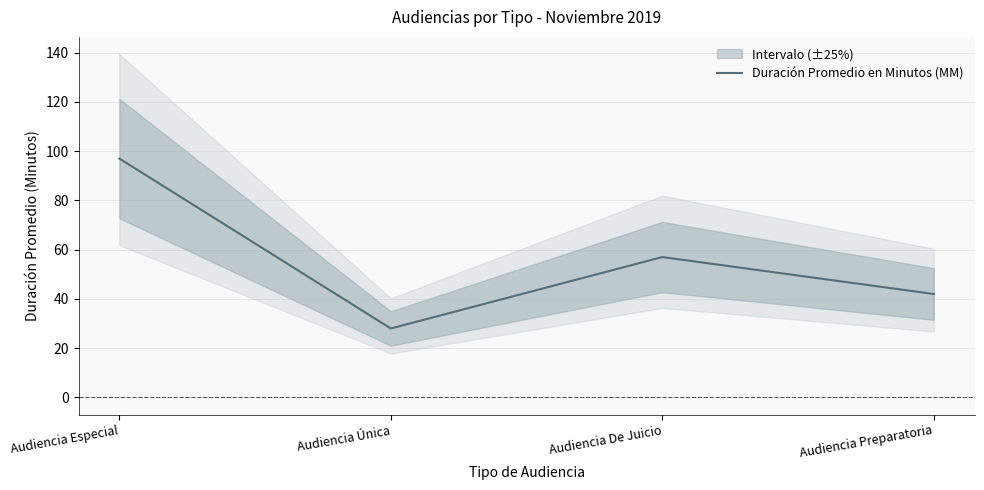

Count the number of values greater than 57.

1